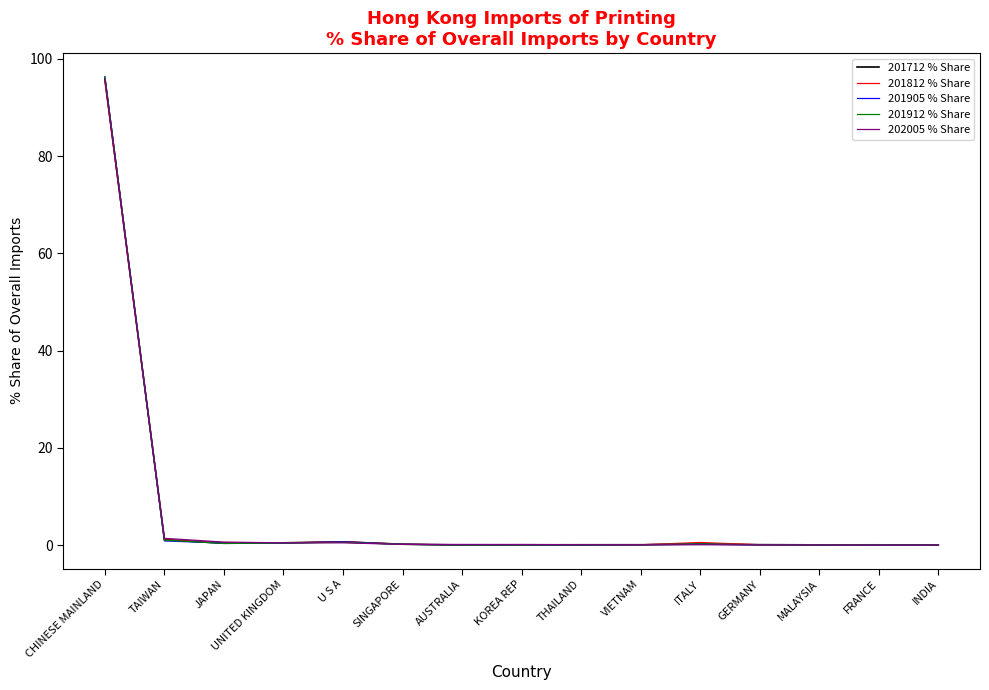

Is the value of 202005 % Share at CHINESE MAINLAND greater than the value of 201905 % Share at AUSTRALIA?

Yes